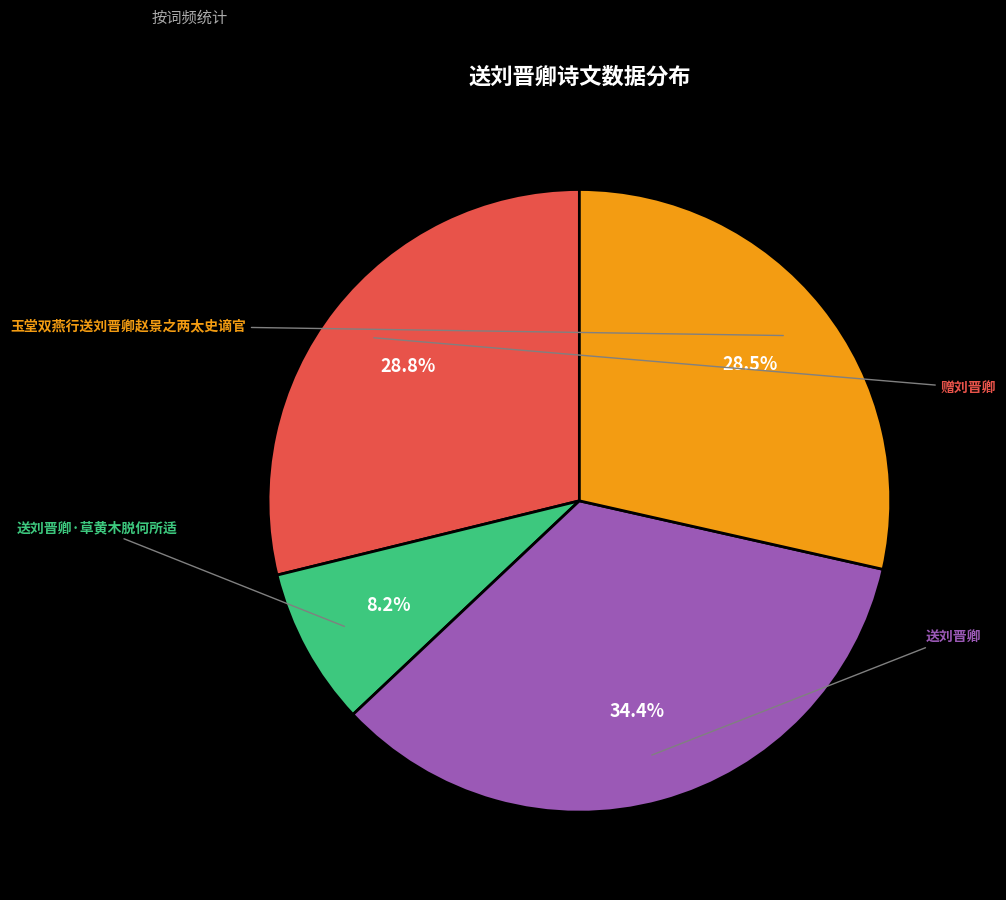

Is there a majority slice in this chart?

No